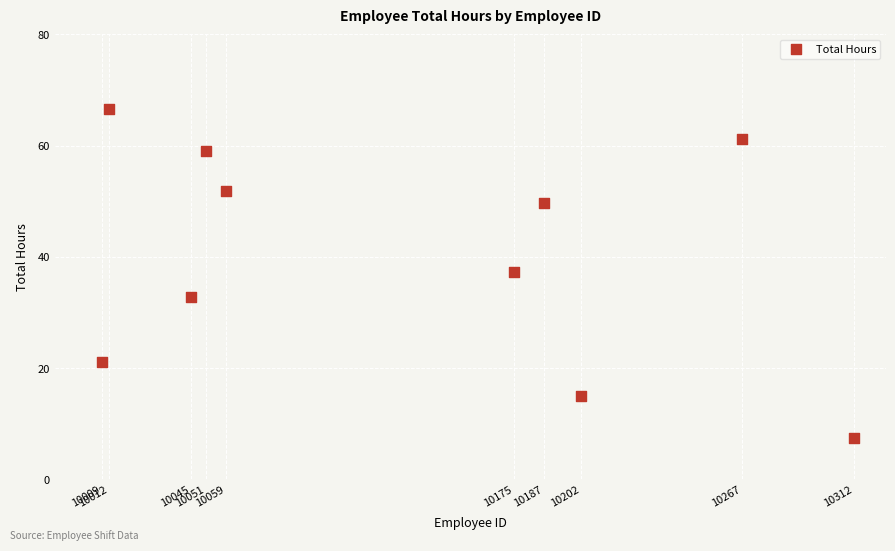

What is the range of Y values (max minus min)?

59.0